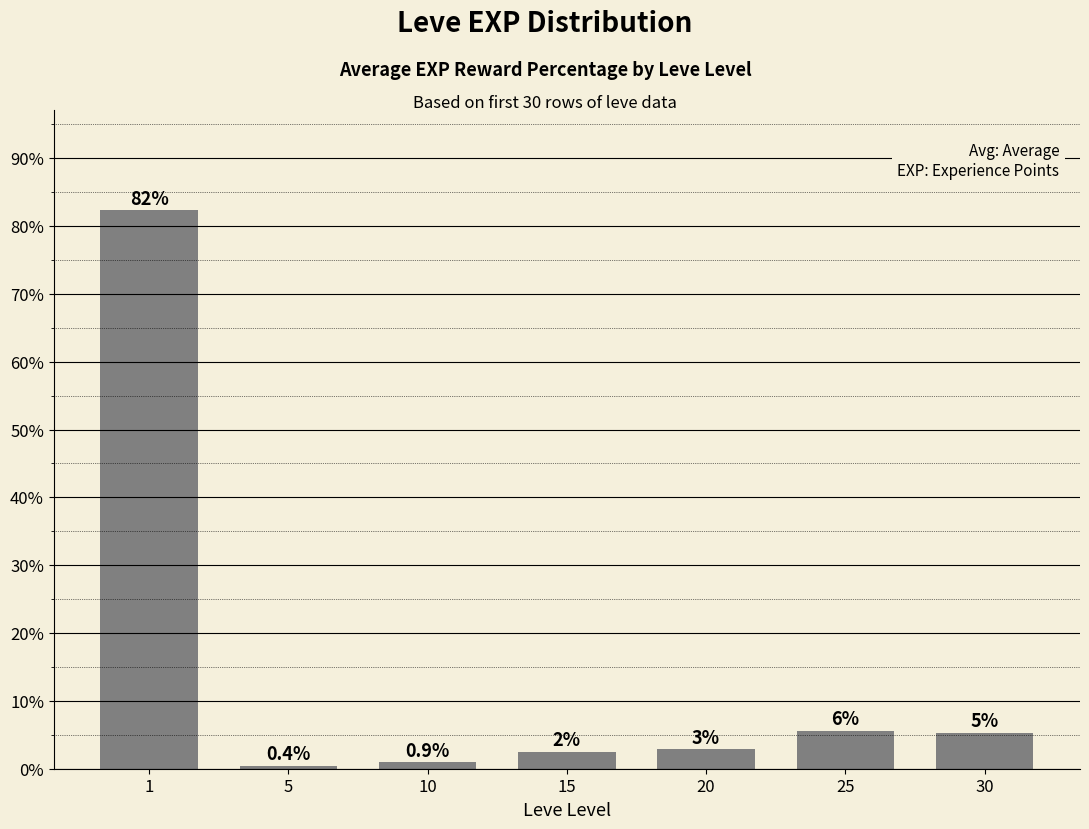

What is the sum of the values at 30 and 10?

6.3